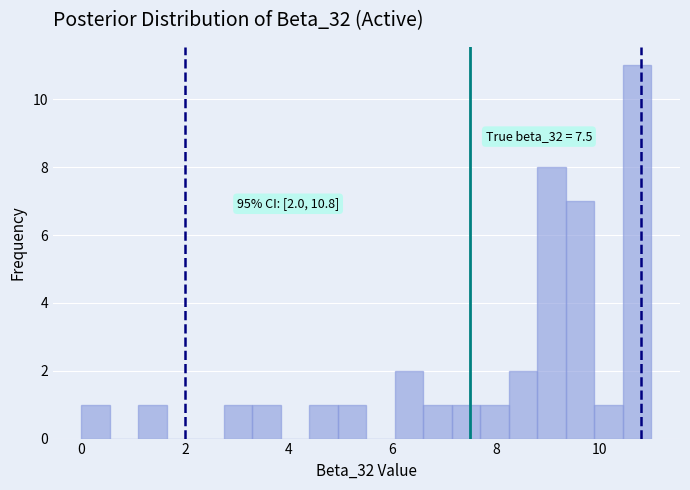

Around what value on the x-axis is the tallest bar? Give the approximate position of its centre, as read against the axis.

10.8